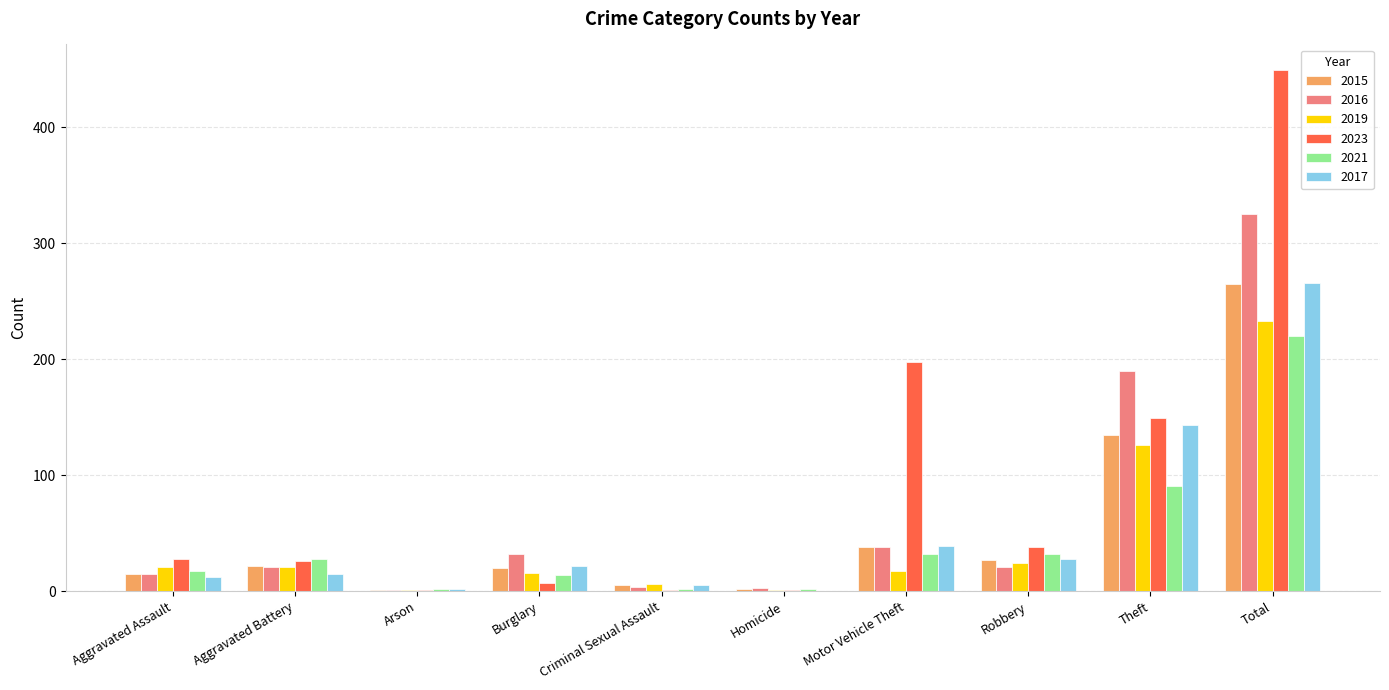

What value does the 2017 series have at Aggravated Battery?

15